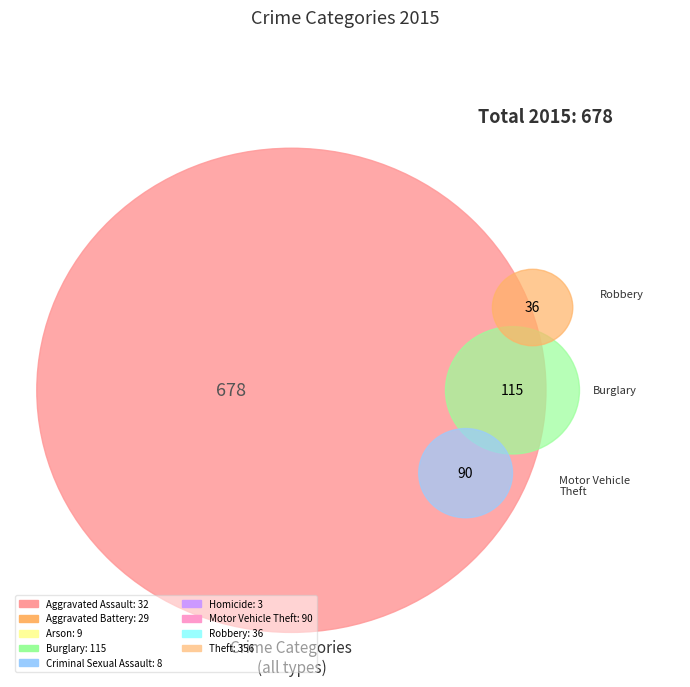

Does Motor Vehicle Theft account for over 50% of the chart?

No